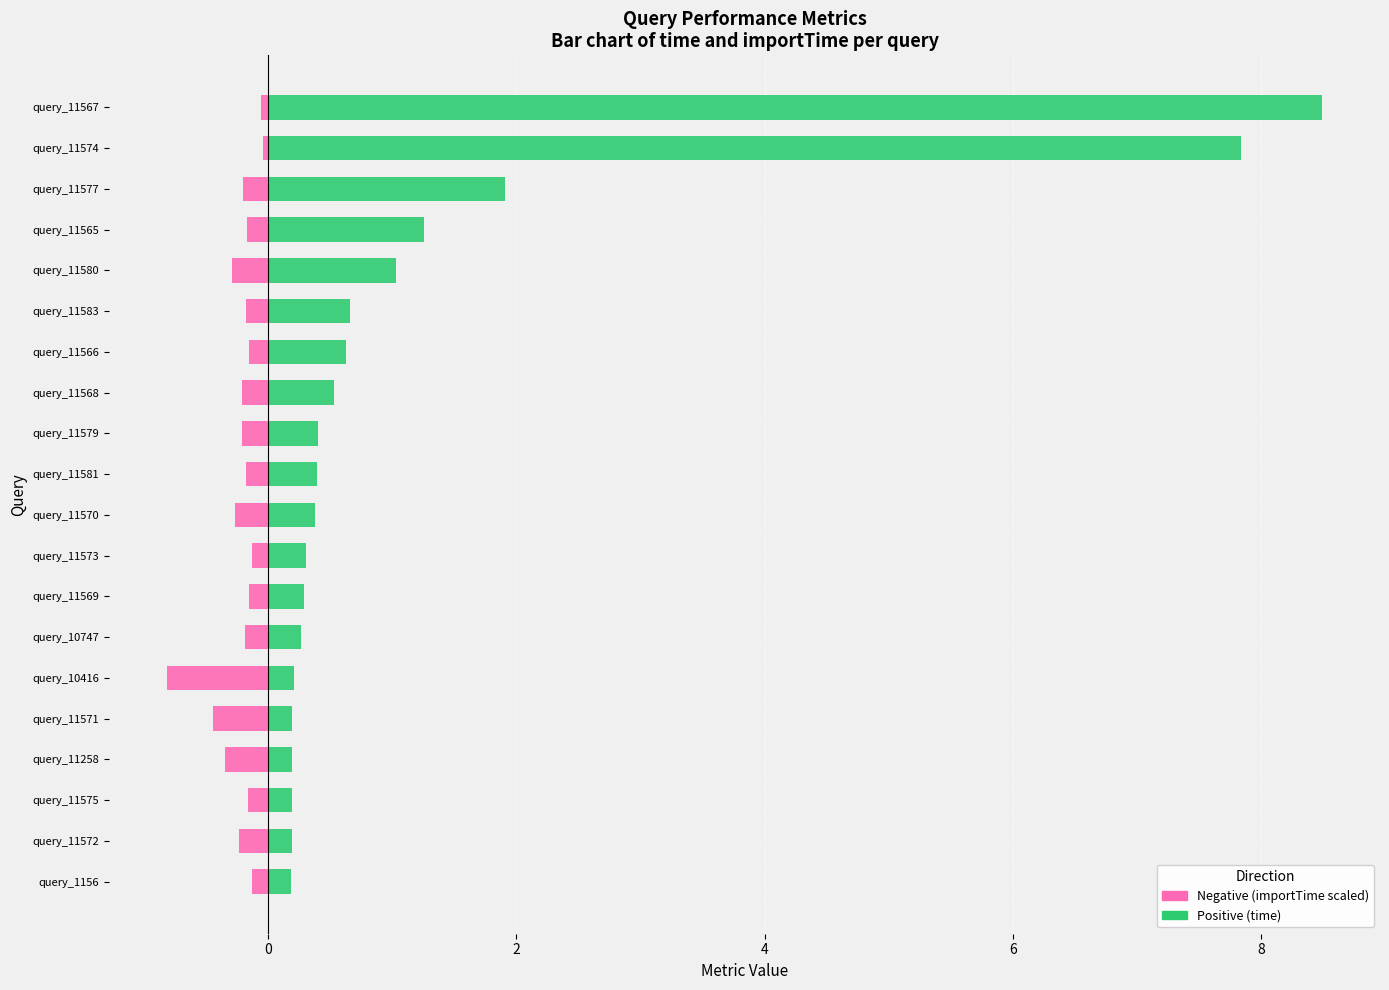

Reading left to right, extract all data points from this chart.

time: 0.2	0.2	0.2	0.2	0.2	0.2	0.3	0.3	0.3	0.4	0.4	0.4	0.5	0.6	0.7	1.0	1.3	1.9	7.8	8.5
importTime (scaled): -0.1	-0.2	-0.2	-0.3	-0.4	-0.8	-0.2	-0.2	-0.1	-0.3	-0.2	-0.2	-0.2	-0.2	-0.2	-0.3	-0.2	-0.2	-0.0	-0.1